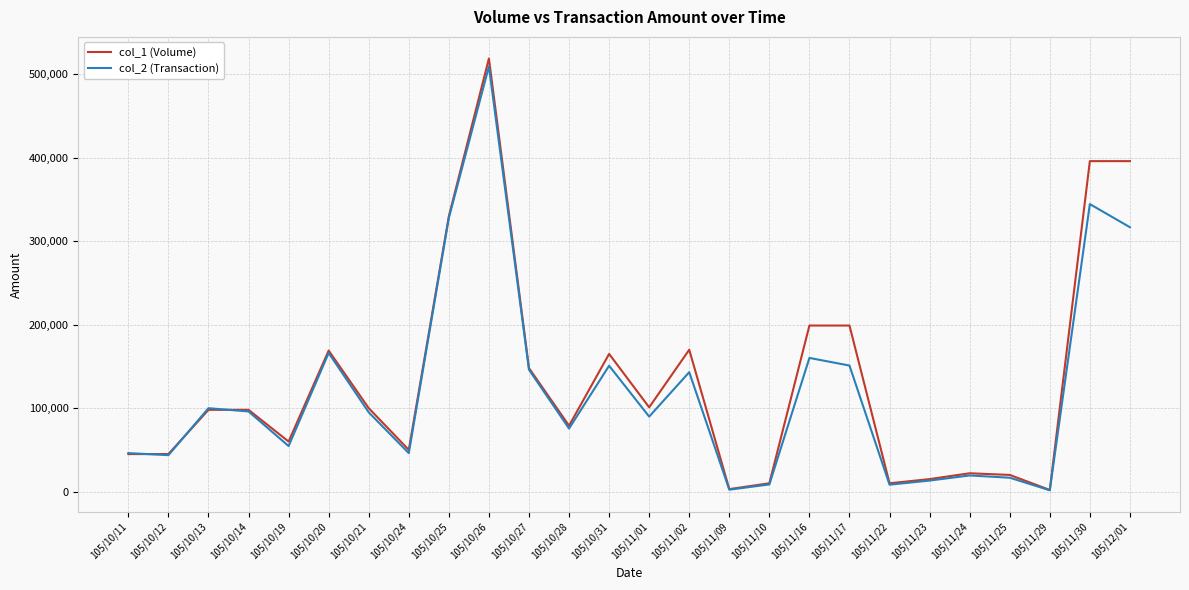

Which series has the widest spread of values?

col_1 (Volume)